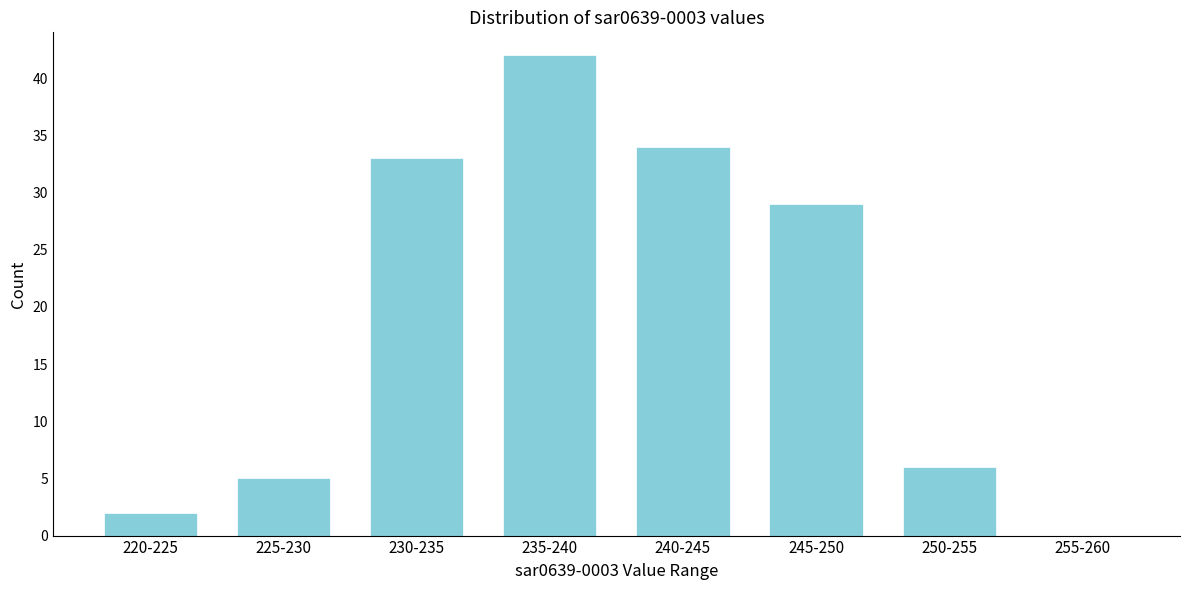

Reading right to left, what are all the values shown in this chart?

255-260=0	250-255=6	245-250=29	240-245=34	235-240=42	230-235=33	225-230=5	220-225=2